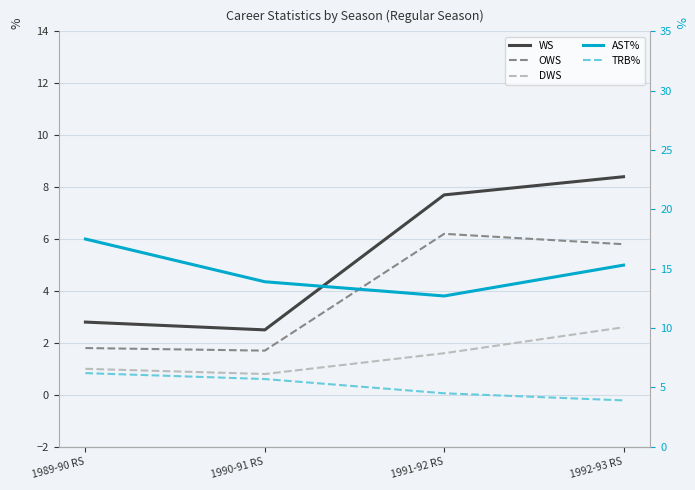

Reading left to right, extract all data points from this chart.

WS: 1989-90 RS=2.8	1990-91 RS=2.5	1991-92 RS=7.7	1992-93 RS=8.4
OWS: 1989-90 RS=1.8	1990-91 RS=1.7	1991-92 RS=6.2	1992-93 RS=5.8
DWS: 1989-90 RS=1.0	1990-91 RS=0.8	1991-92 RS=1.6	1992-93 RS=2.6
AST%: 1989-90 RS=17.5	1990-91 RS=13.9	1991-92 RS=12.7	1992-93 RS=15.3
TRB%: 1989-90 RS=6.2	1990-91 RS=5.7	1991-92 RS=4.5	1992-93 RS=3.9